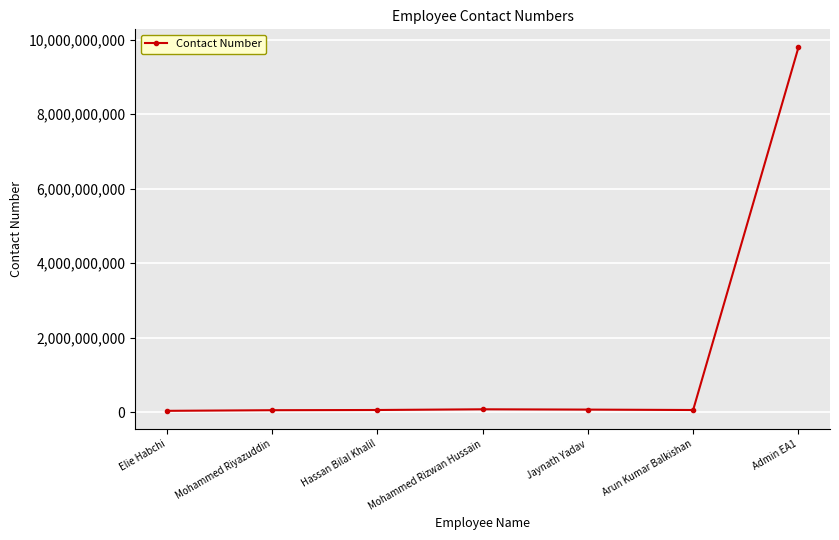

What is the difference between the maximum and minimum values?

9758273949